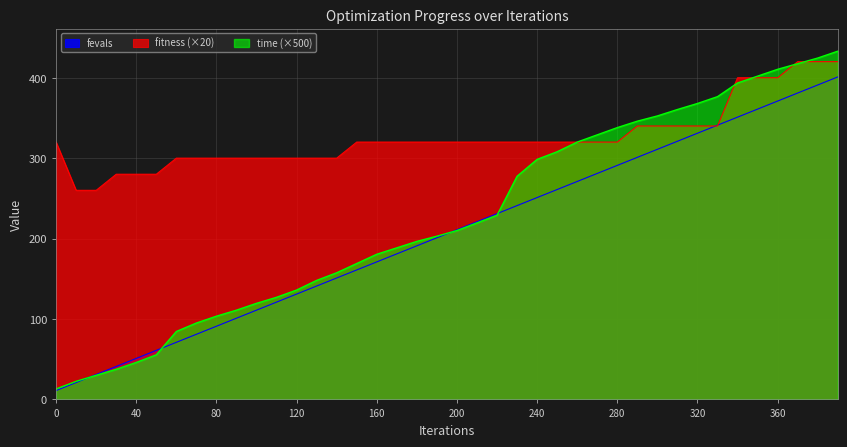

What is the sum of the fitness values at 290 and 330?

680.0